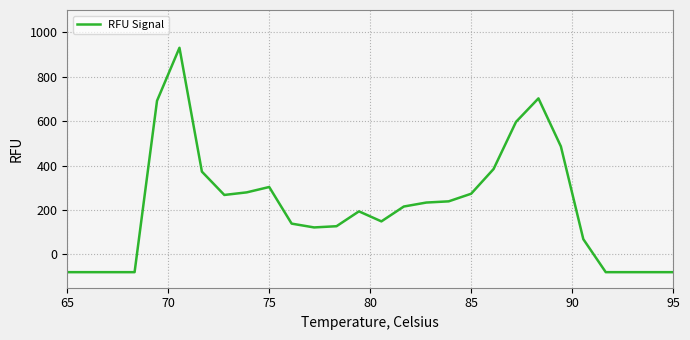

What is the difference between the maximum and minimum values?

1010.0